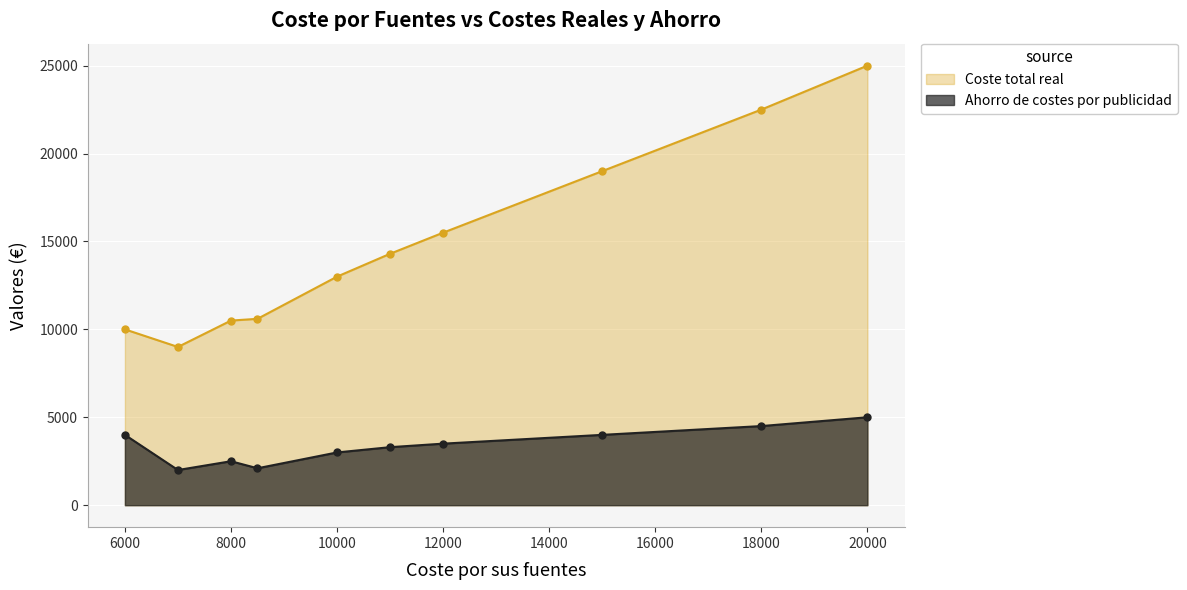

Which label corresponds to the largest value in the chart?

20000